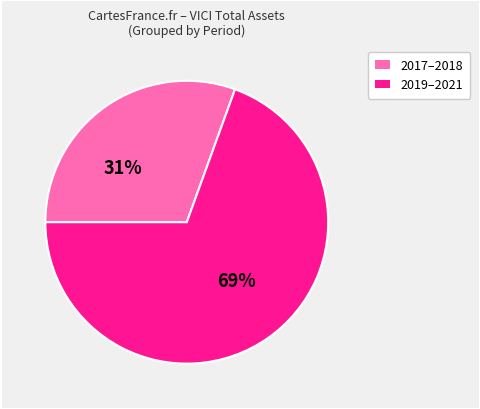

How many slices are in this pie chart?

2